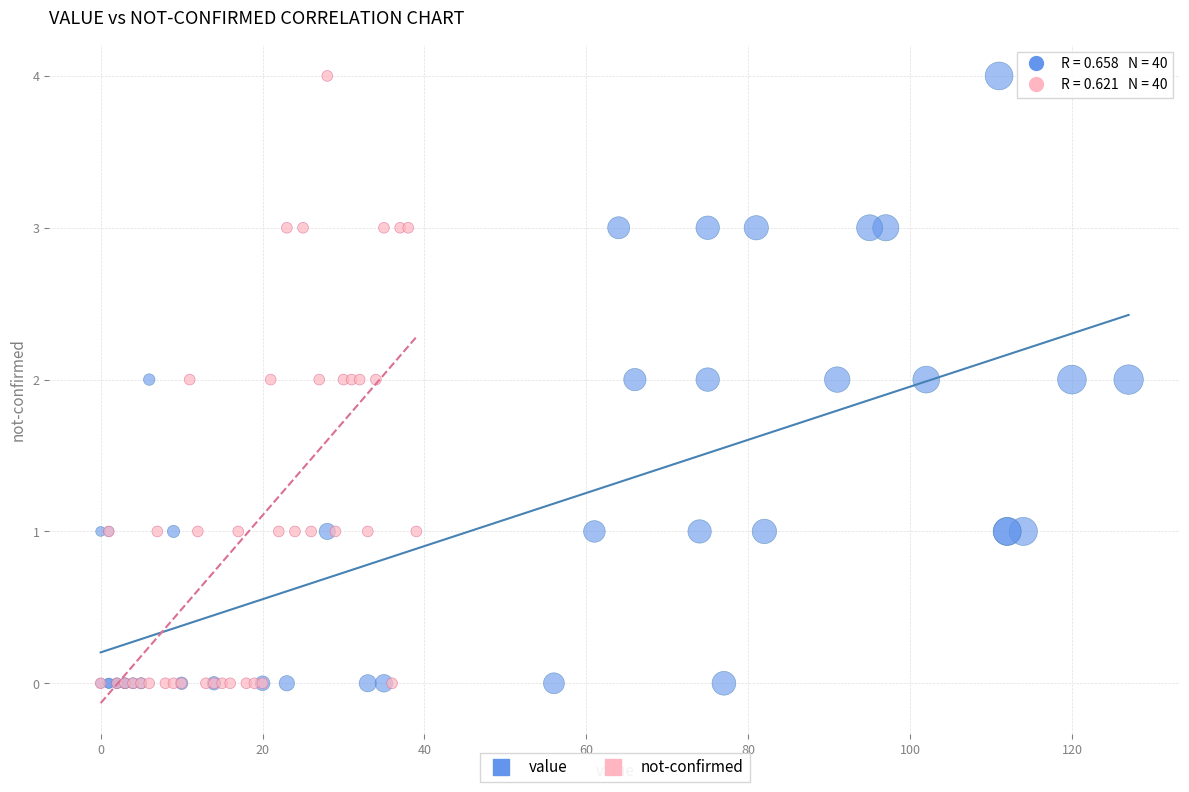

What are all the series names shown in the legend?

value, not-confirmed